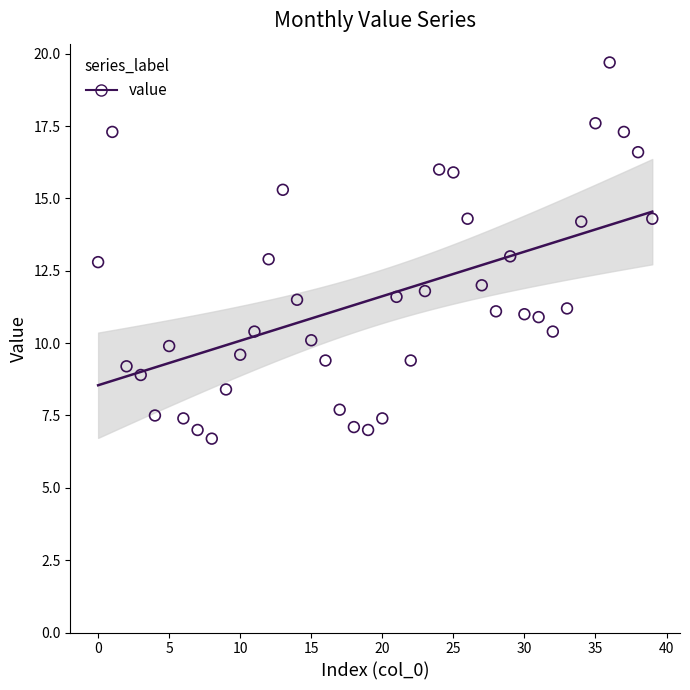

What is the range of Y values (max minus min)?

13.0